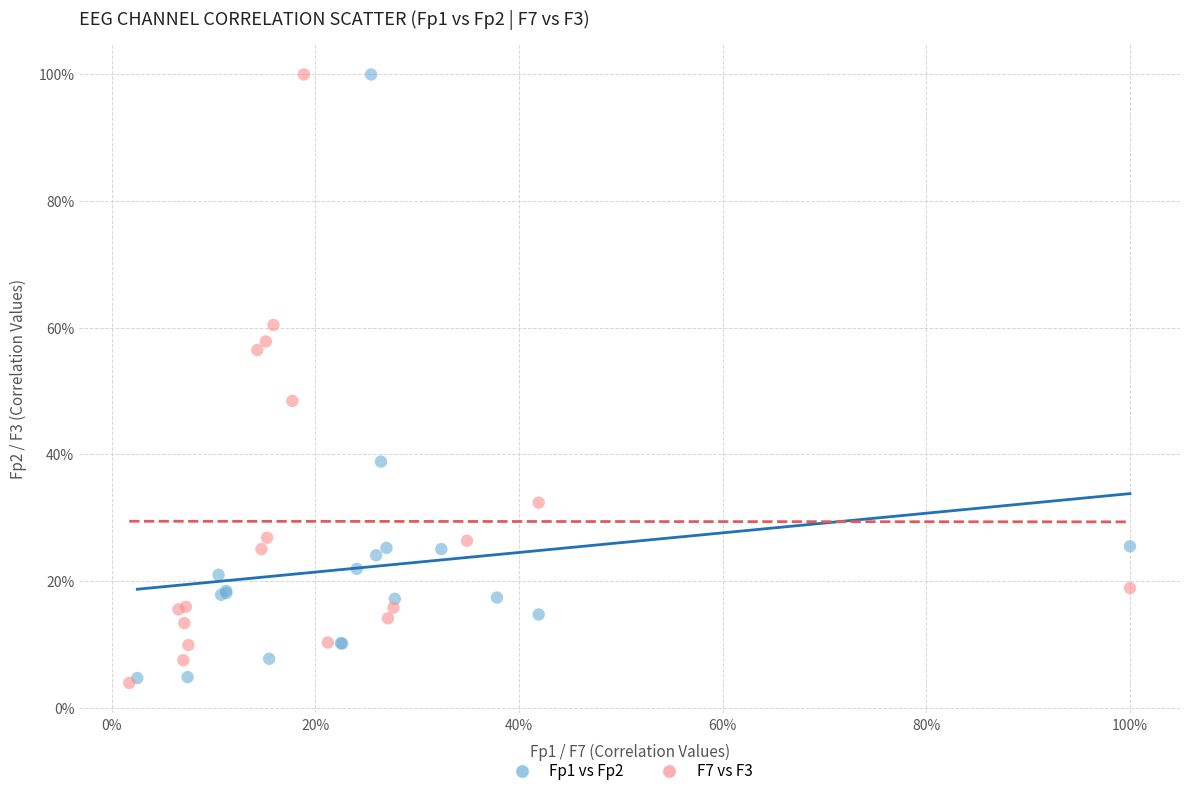

What are all the series names shown in the legend?

Fp1 vs Fp2, F7 vs F3